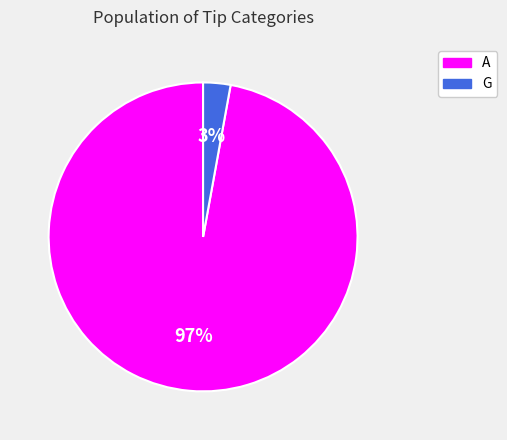

Which category has the smallest portion of the pie?

G